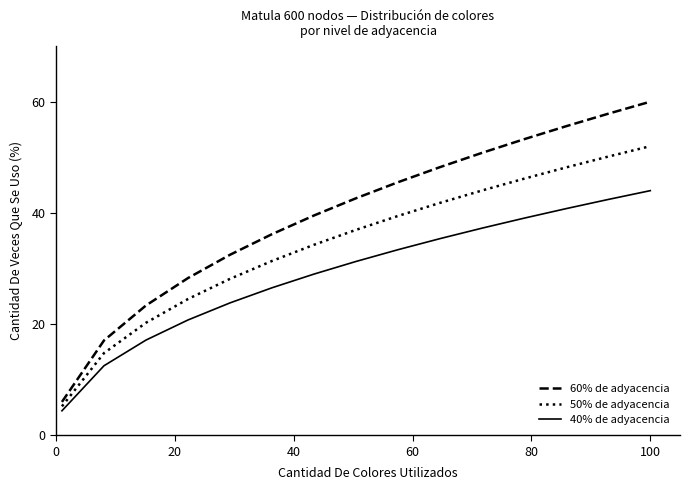

Rank the series by their average value, from lowest to highest.

40% de adyacencia, 50% de adyacencia, 60% de adyacencia